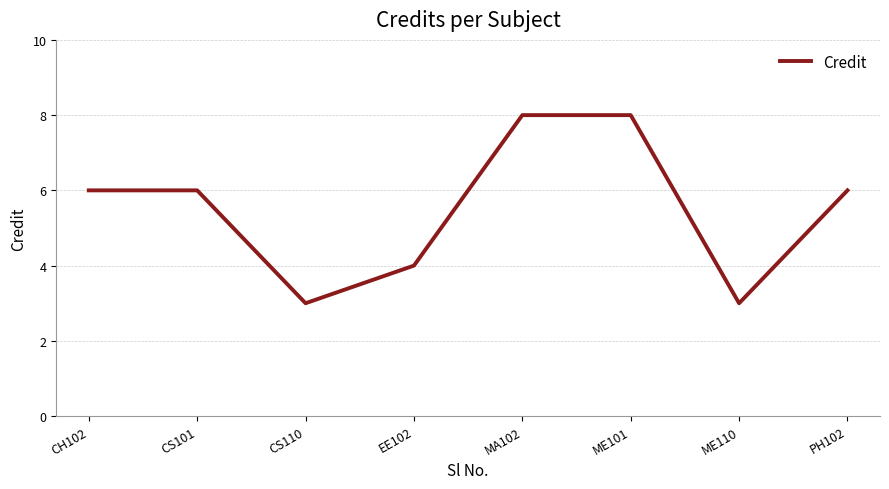

True or false: the data shows 10 at CS101.

False